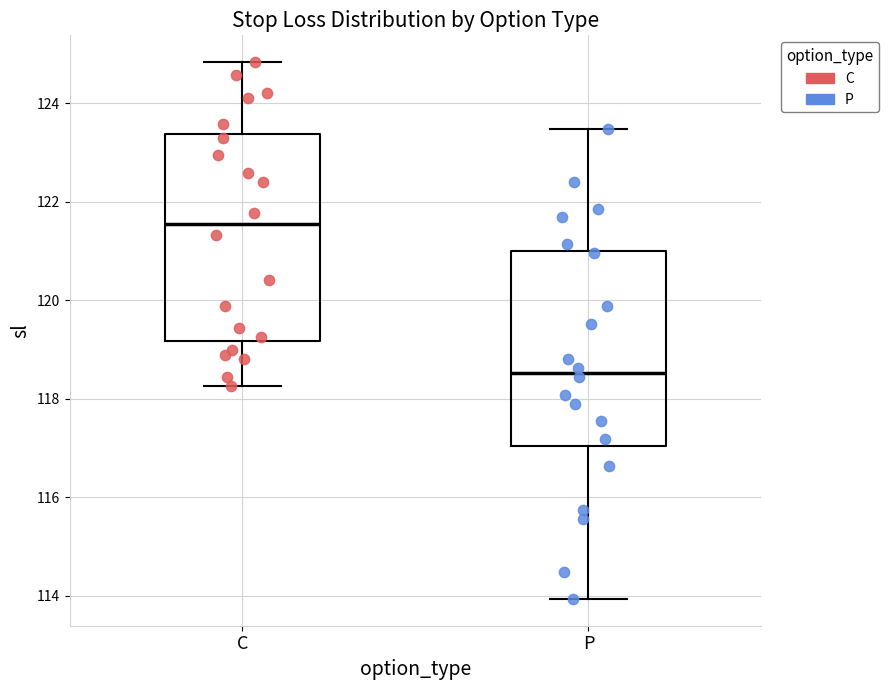

Which box's median line is the lowest?

P